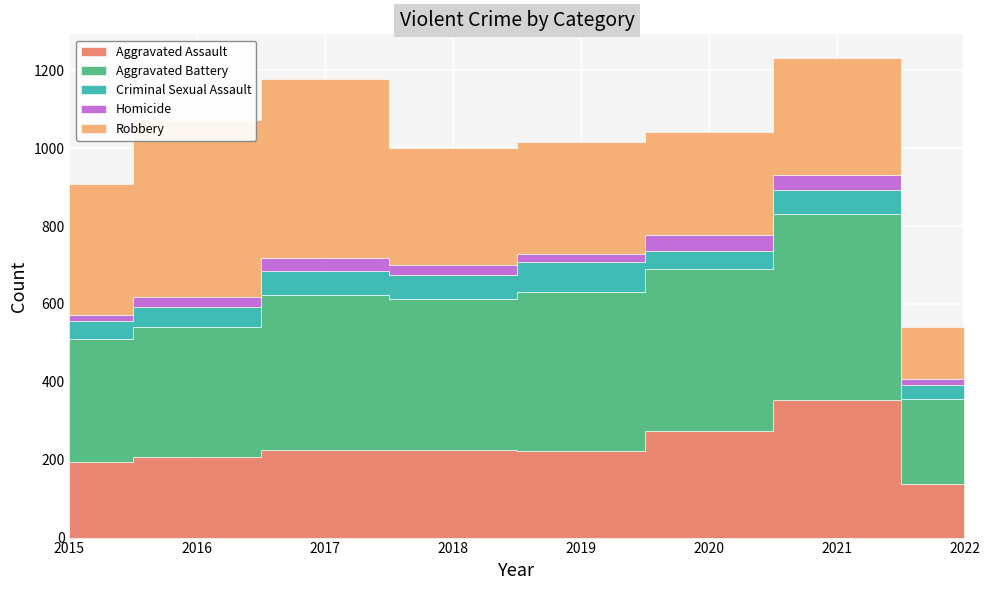

True or false: Homicide and Aggravated Assault intersect in this chart.

False